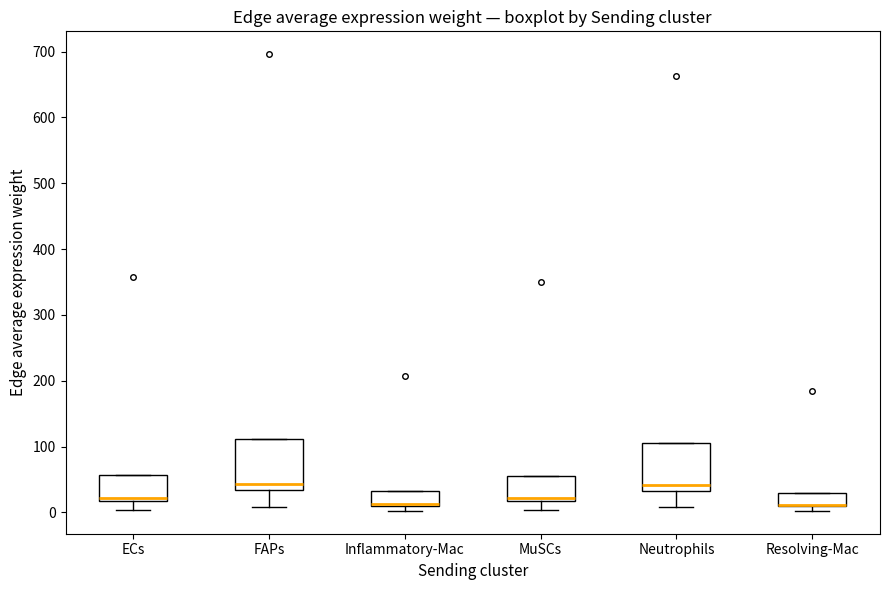

Reading left to right, transcribe this box plot: for each box, give where its median line is, the range the box spans, and where its two whiskers end, as read against the y-axis. The values are not printed on the chart, so give them approximately, as read against the axis.

ECs: median 20 (just above the box's lower edge), box 20 to 60, whiskers 0 to 60
FAPs: median 40, box 30 to 110, whiskers 10 to 110
Inflammatory-Mac: median 10 (drawn on the box's lower edge), box 10 to 30, whiskers 0 to 30
MuSCs: median 20 (just above the box's lower edge), box 20 to 60, whiskers 0 to 60
Neutrophils: median 40, box 30 to 110, whiskers 10 to 110
Resolving-Mac: median 10 (drawn on the box's lower edge), box 10 to 30, whiskers 0 to 30